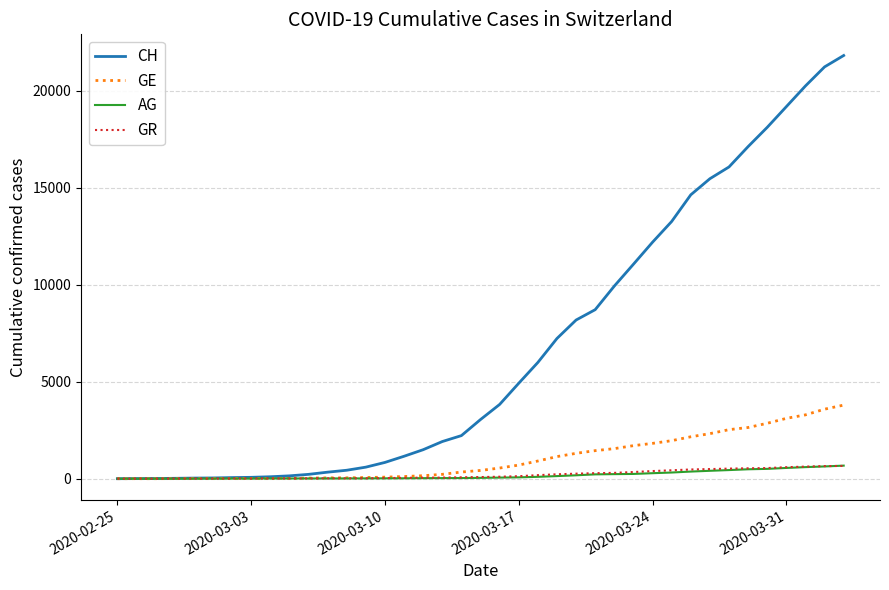

What are all the series names shown in the legend?

CH, GE, AG, GR